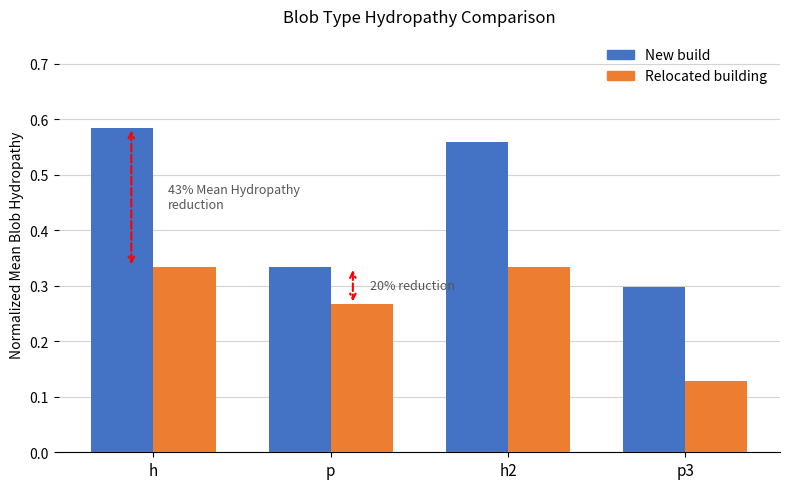

What is the difference between the highest and lowest values at h2?

0.2